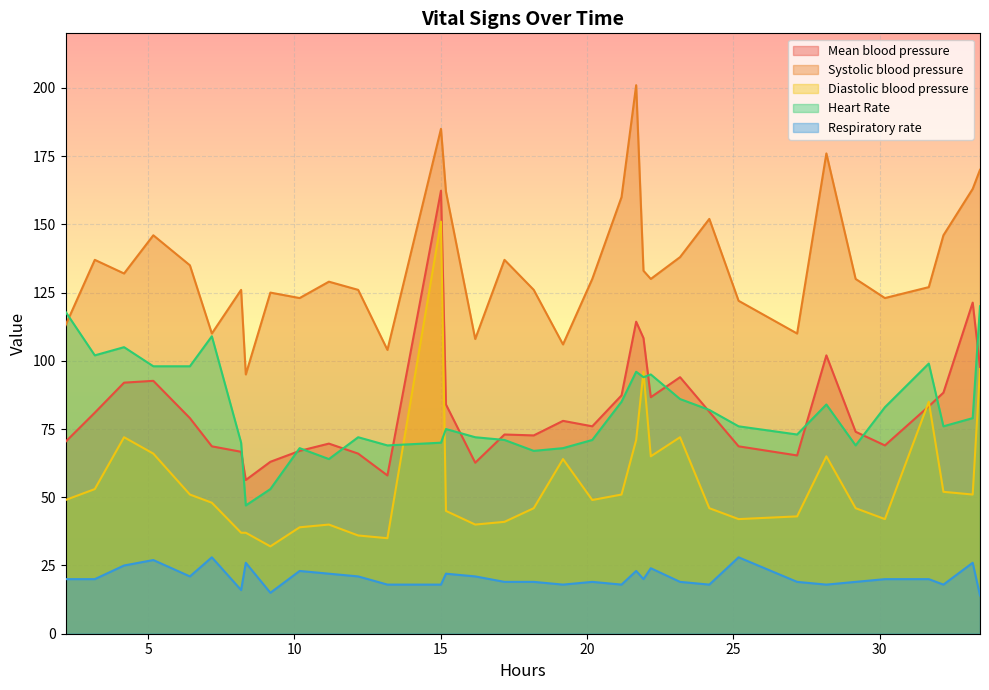

Does the chart display data point markers on the line(s)?

No